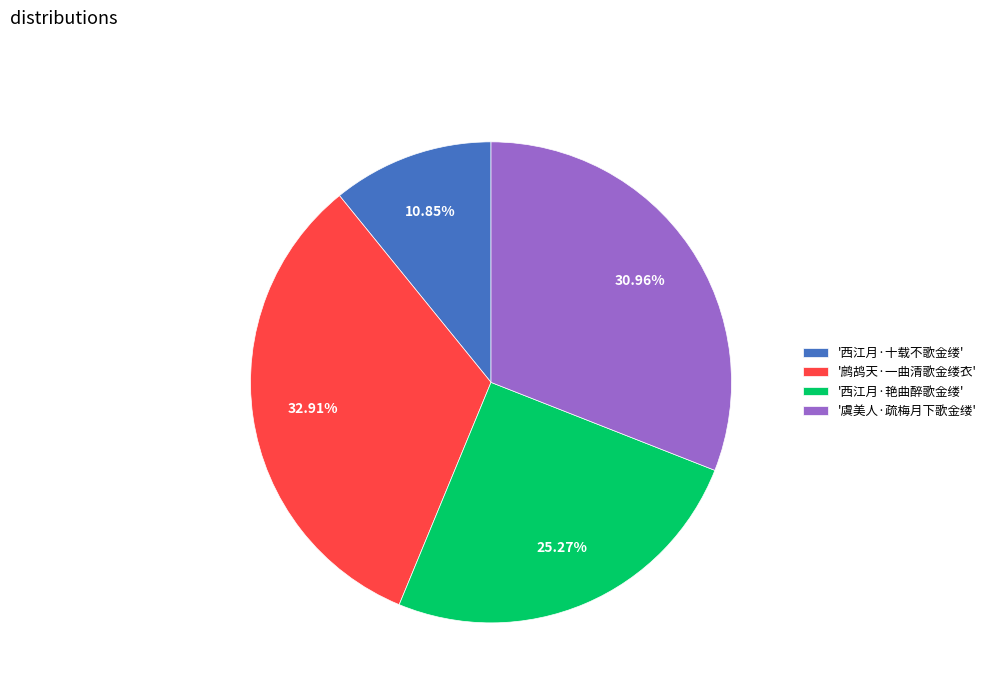

Is there any slice that represents more than half of the pie?

No